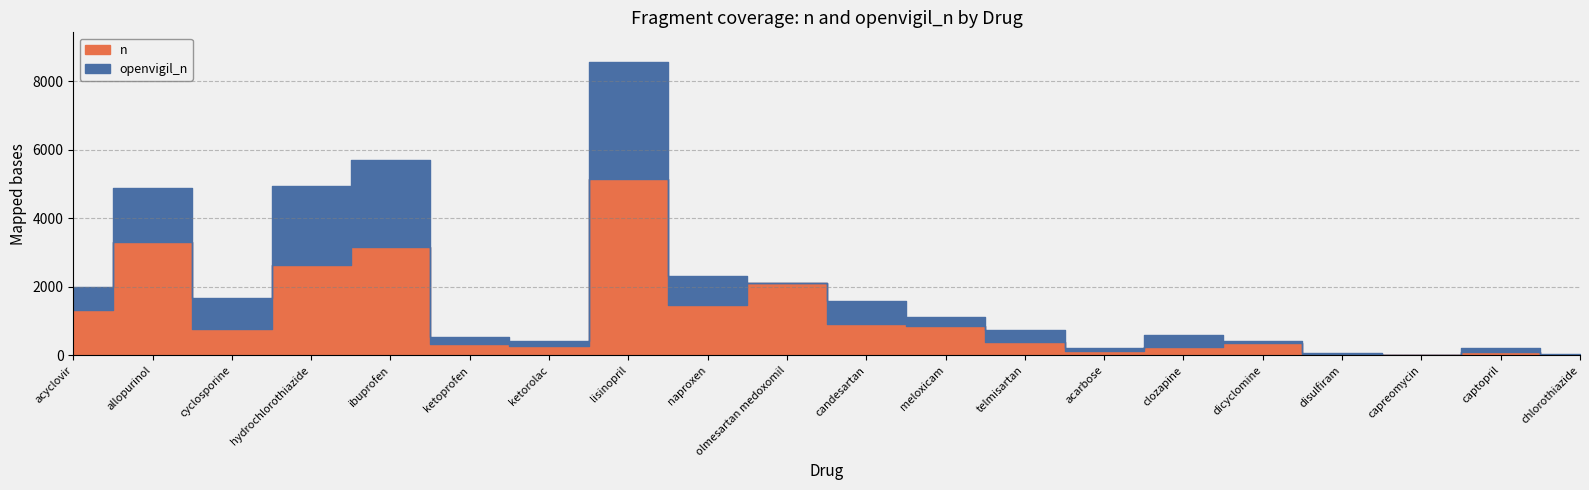

True or false: n has more than 1 points higher than both neighbors.

True